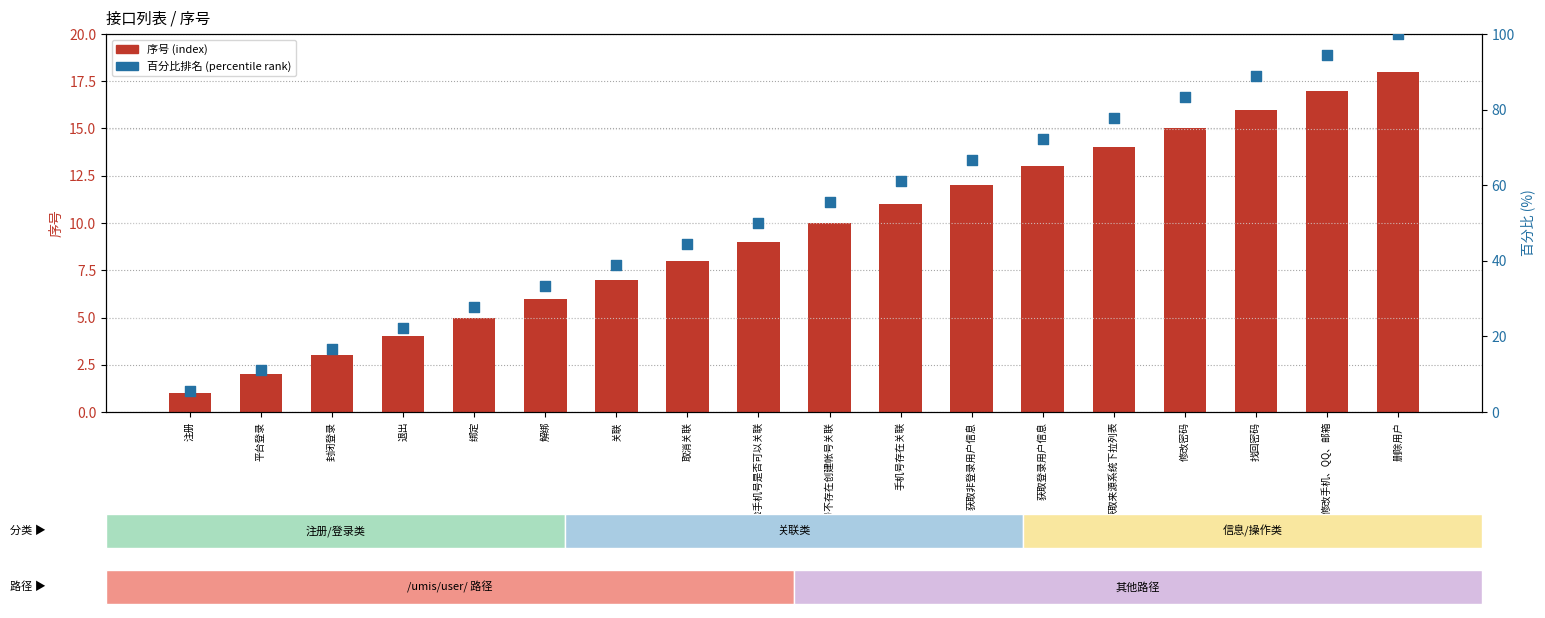

Which series has the largest Y range (max minus min)?

百分比排名 (percentile rank)